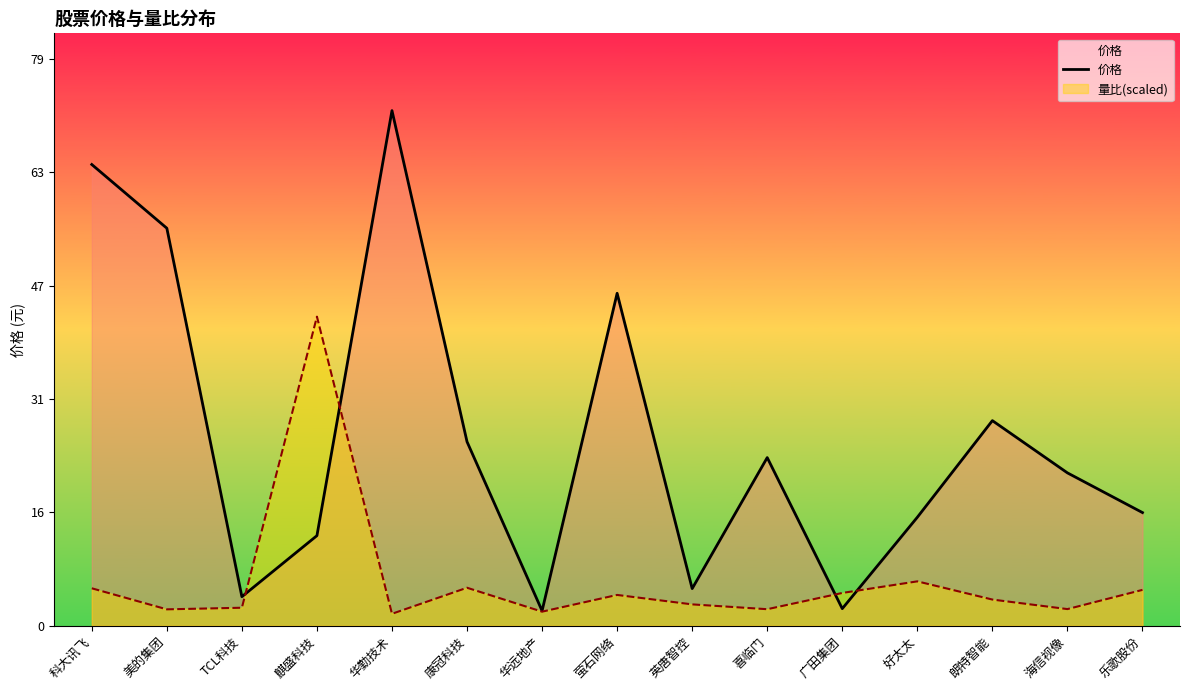

Which category has the lowest value across all series?

华远地产